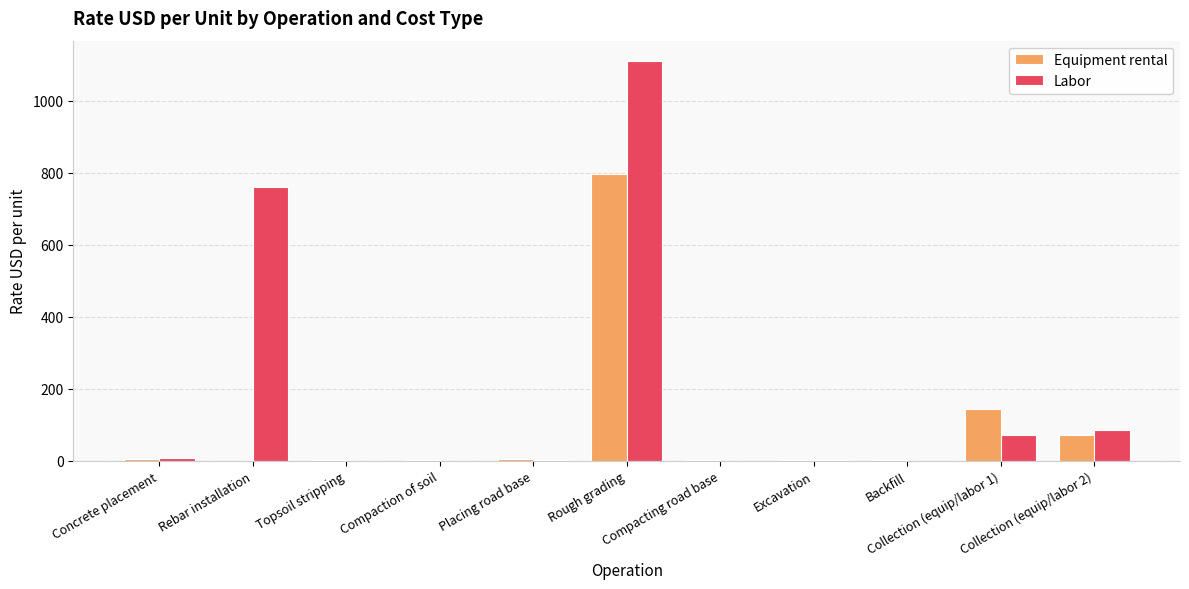

What is the maximum value for Labor?

1111.0